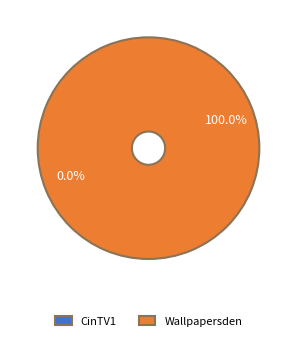

How many slices are in this pie chart?

2